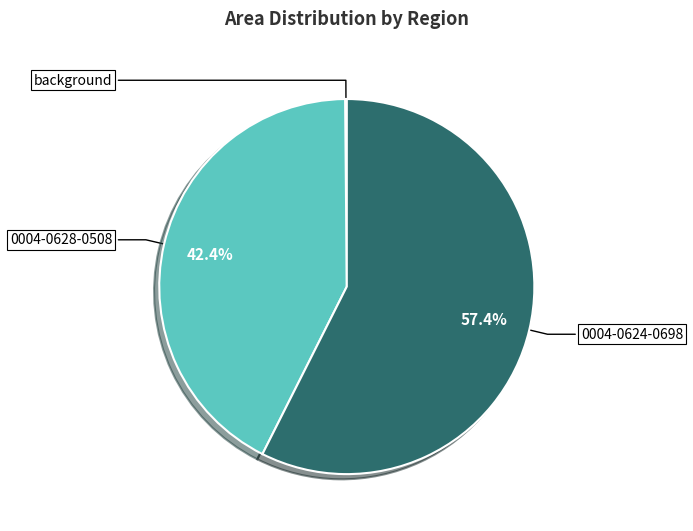

To the nearest percent, what is the difference between the largest and smallest slice percentages?

57%